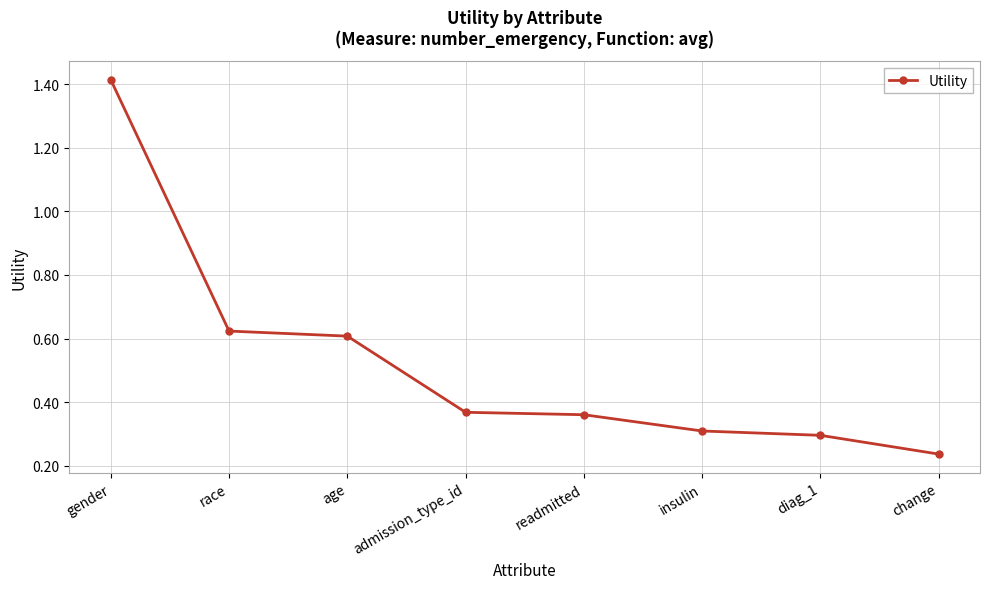

What is the difference between the values at change and diag_1?

0.1